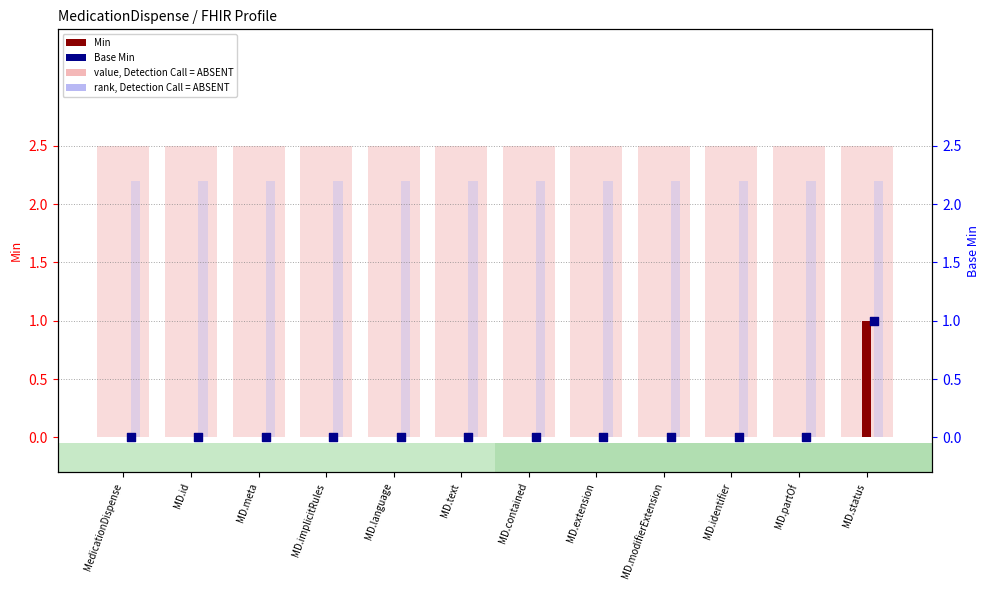

Which series has the largest Y range (max minus min)?

Min